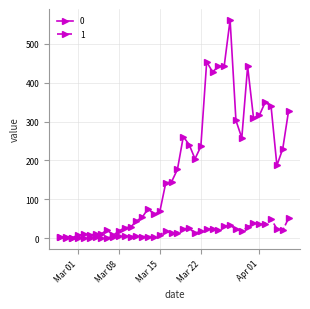

Does the chart display data point markers on the line(s)?

Yes